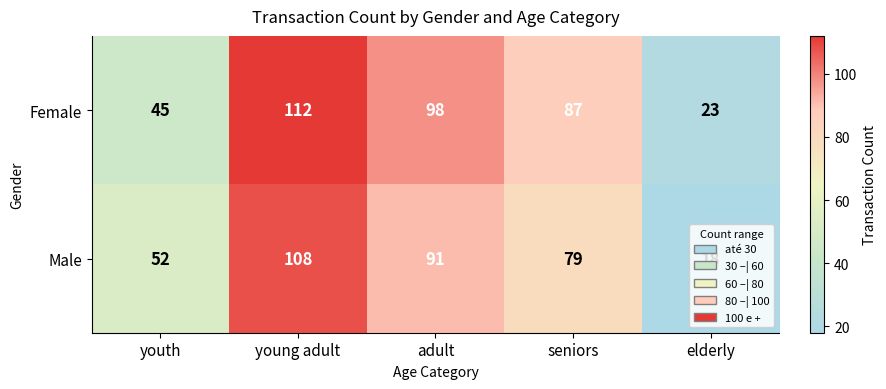

Which label corresponds to the largest value in the chart?

young adult